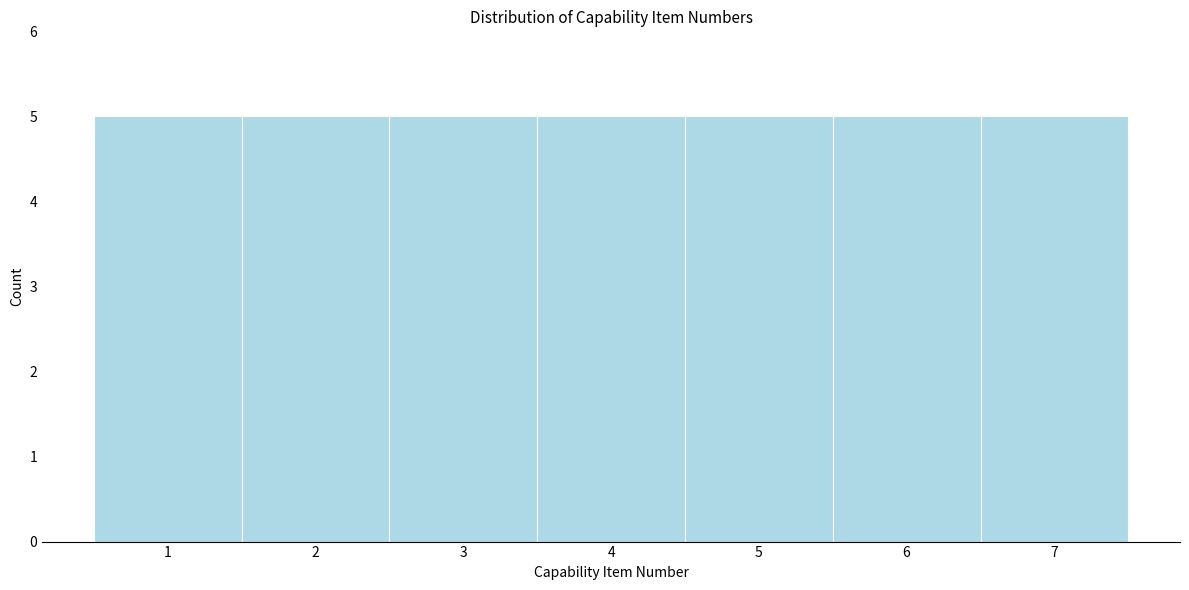

What is the height of the bar covering 4.5 to 5.5 on the x-axis? The values are not printed on the chart, so give them approximately, as read against the axis.

5